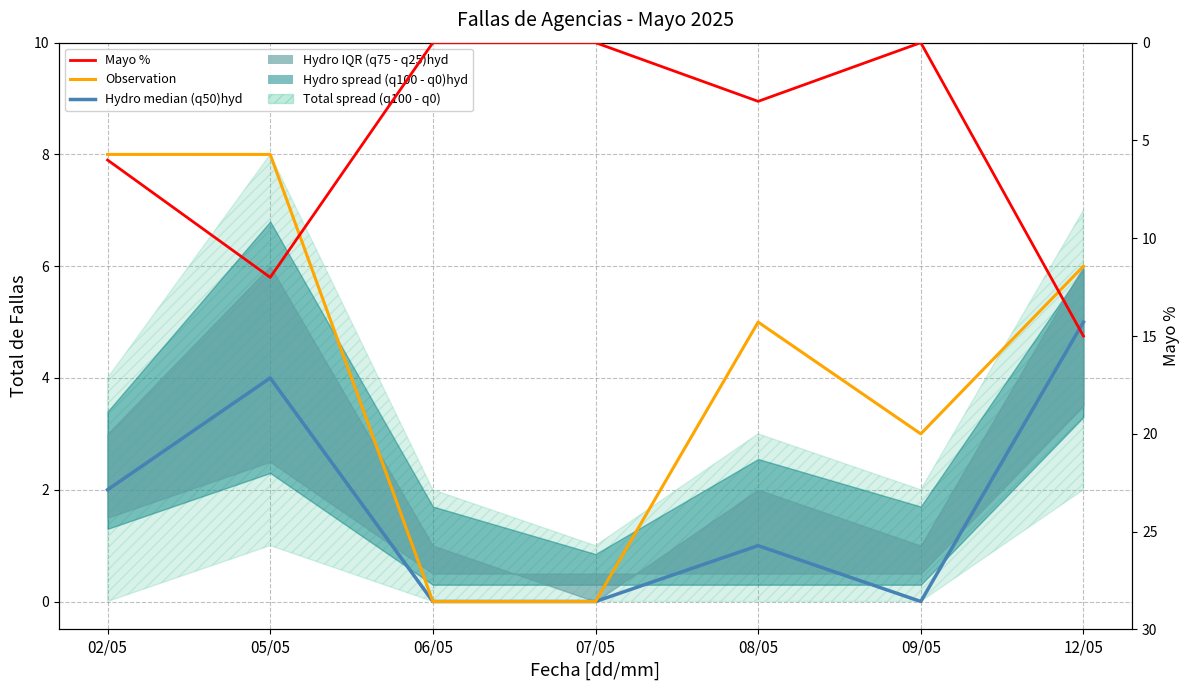

How many lines are shown in the chart?

3